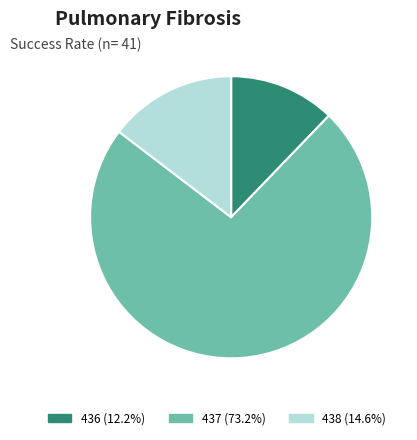

Approximately how many times larger is the value at 436 (12.2%) compared to 438 (14.6%)?

0.8